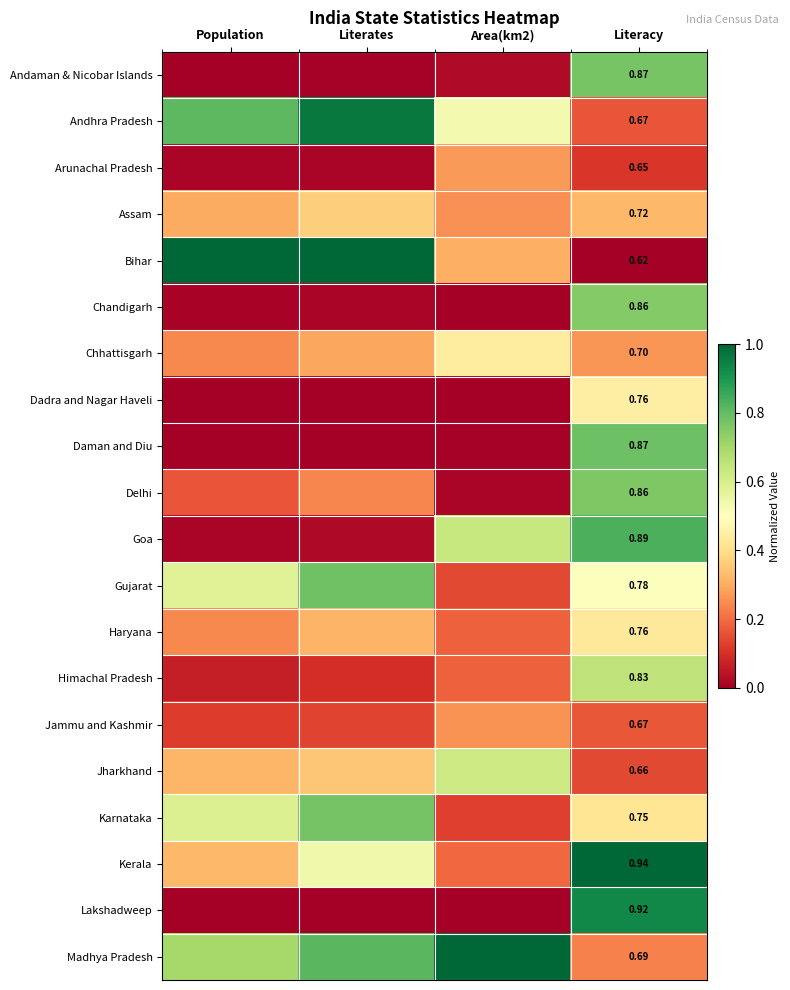

At which label does Assam reach its peak?

Literates